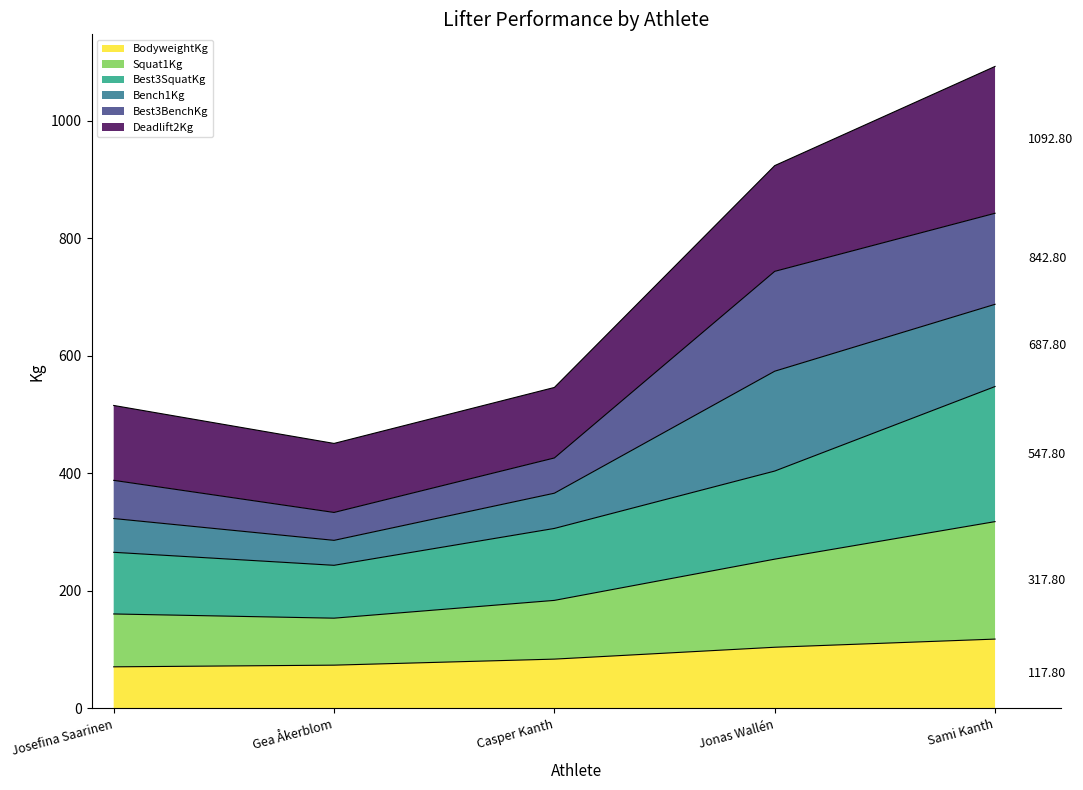

What position from the left is Josefina Saarinen?

1